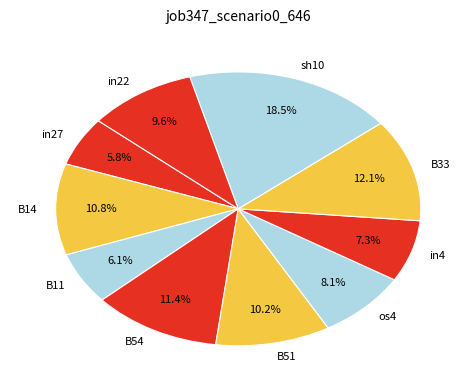

Is there a majority slice in this chart?

No